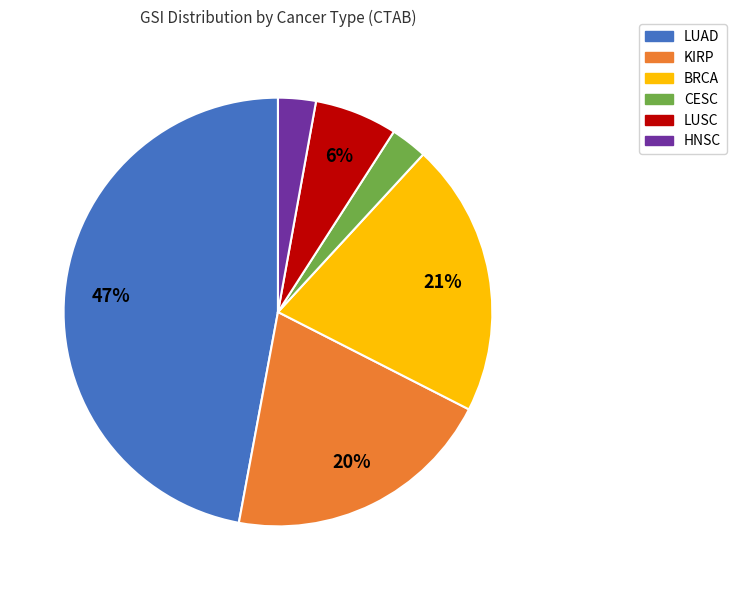

To the nearest percent, what portion does LUAD represent?

47%